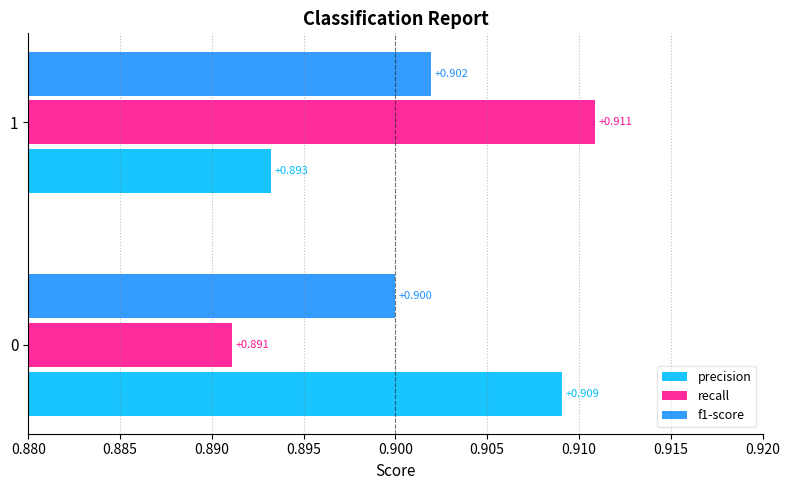

At which category does the chart reach its peak across all series?

1